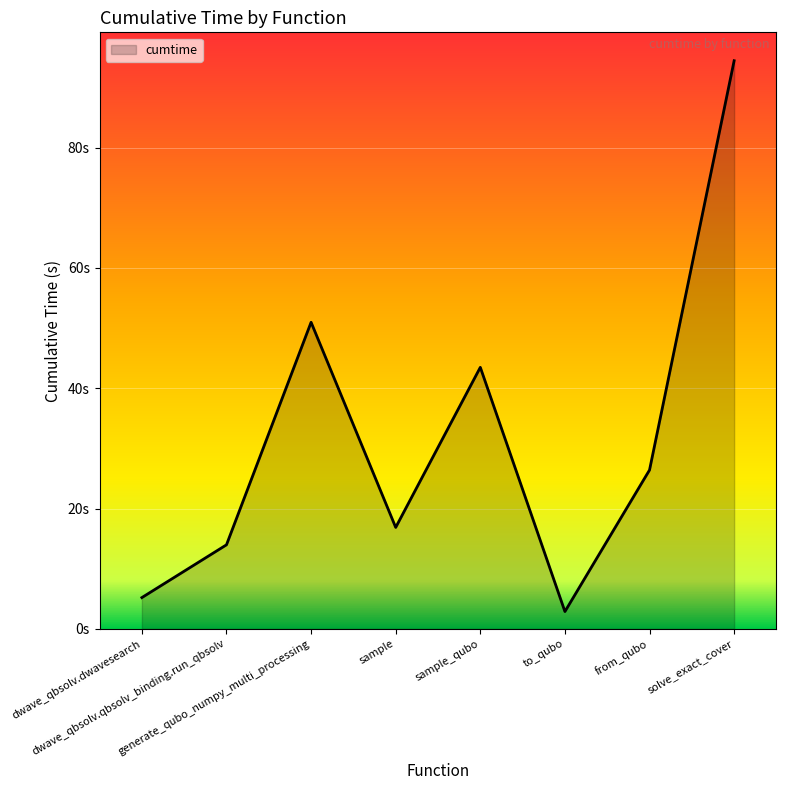

Does the chart have visible grid lines?

Yes